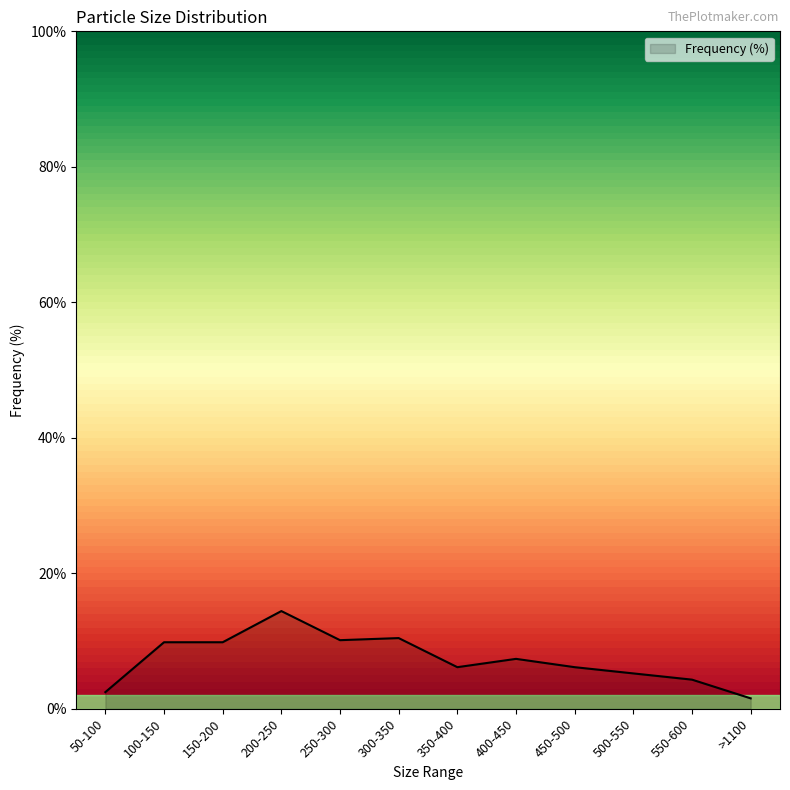

What is the change in value from 100-150 to 500-550?

-4.6